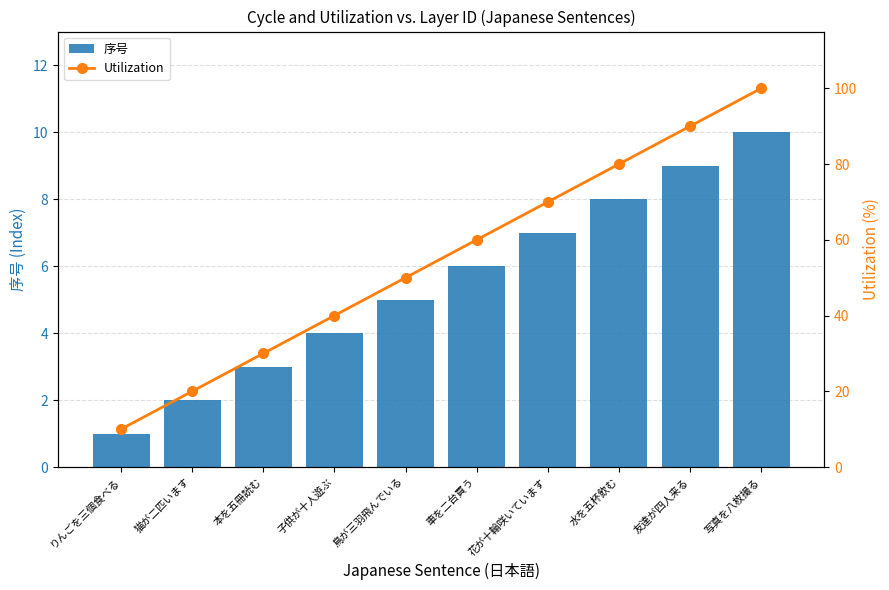

What is the total value across all series at りんごを三個食べる?

11